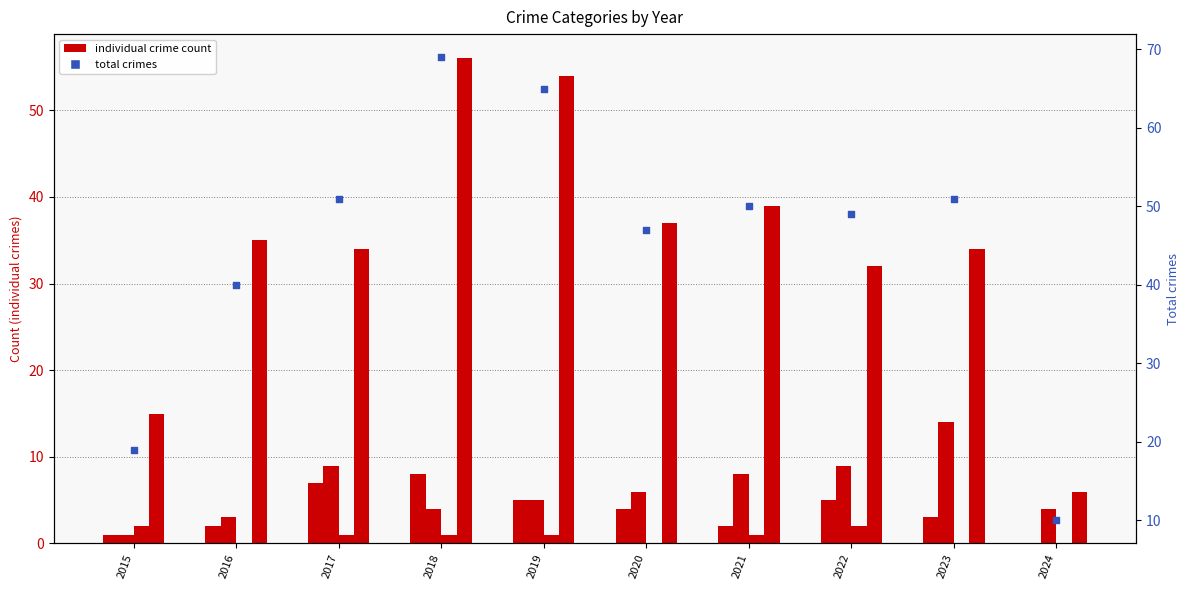

At how many categories does at least one series exceed 25?

8